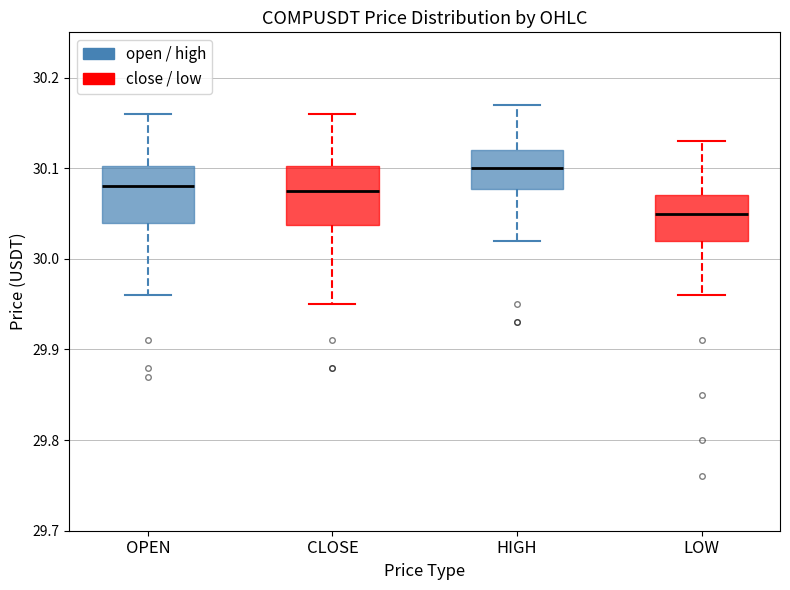

Where does the upper whisker of the box for OPEN end on the y-axis? The values are not printed on the chart, so give them approximately, as read against the axis.

30.16